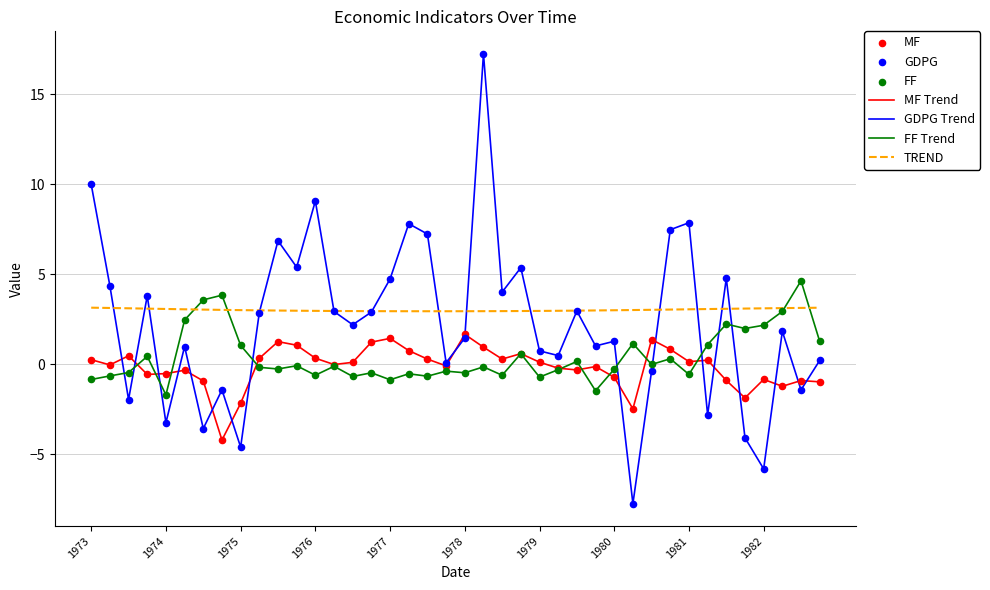

What is the minimum value shown in the chart?

-7.8